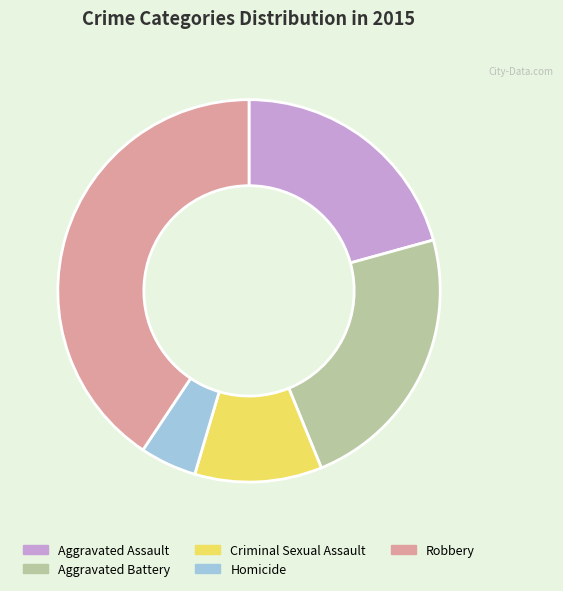

True or false: Aggravated Assault accounts for 21% of the total.

True